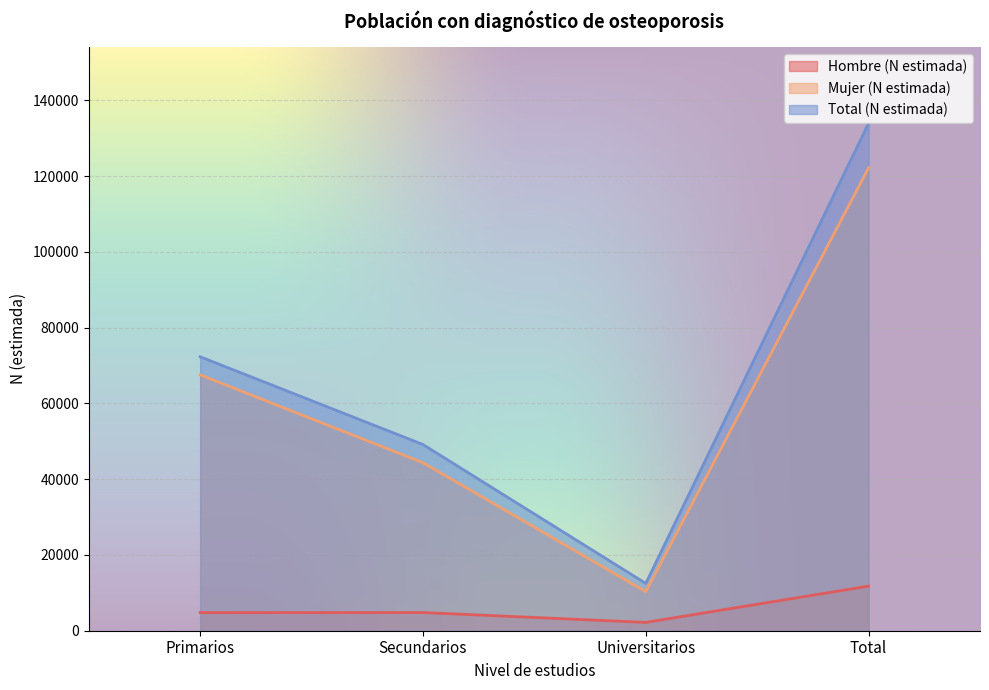

List the labels in order of Mujer (N estimada) value, largest first.

Total, Primarios, Secundarios, Universitarios